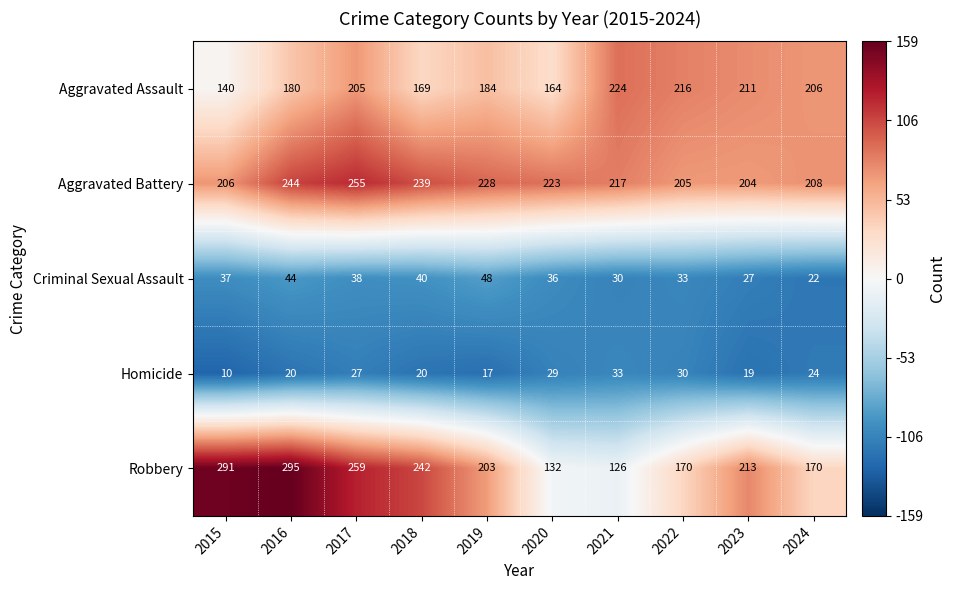

Which series has the widest spread of values?

Robbery